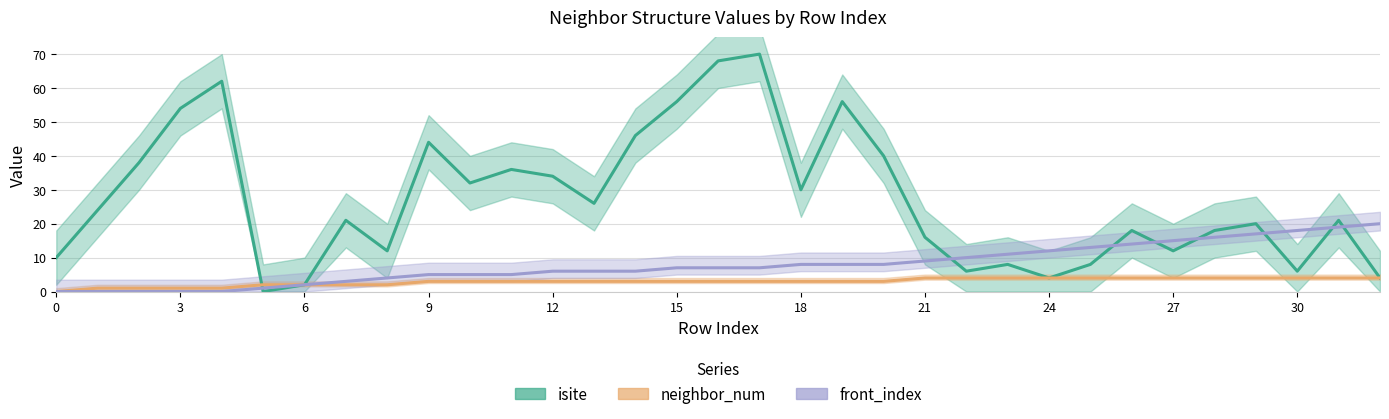

Is this an area chart (filled region under the line)?

No